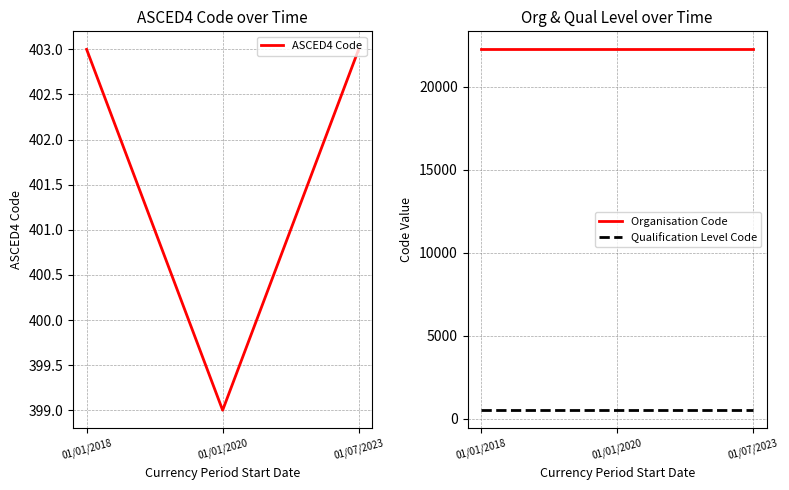

At which category is the sum across all series the highest?

01/01/2018